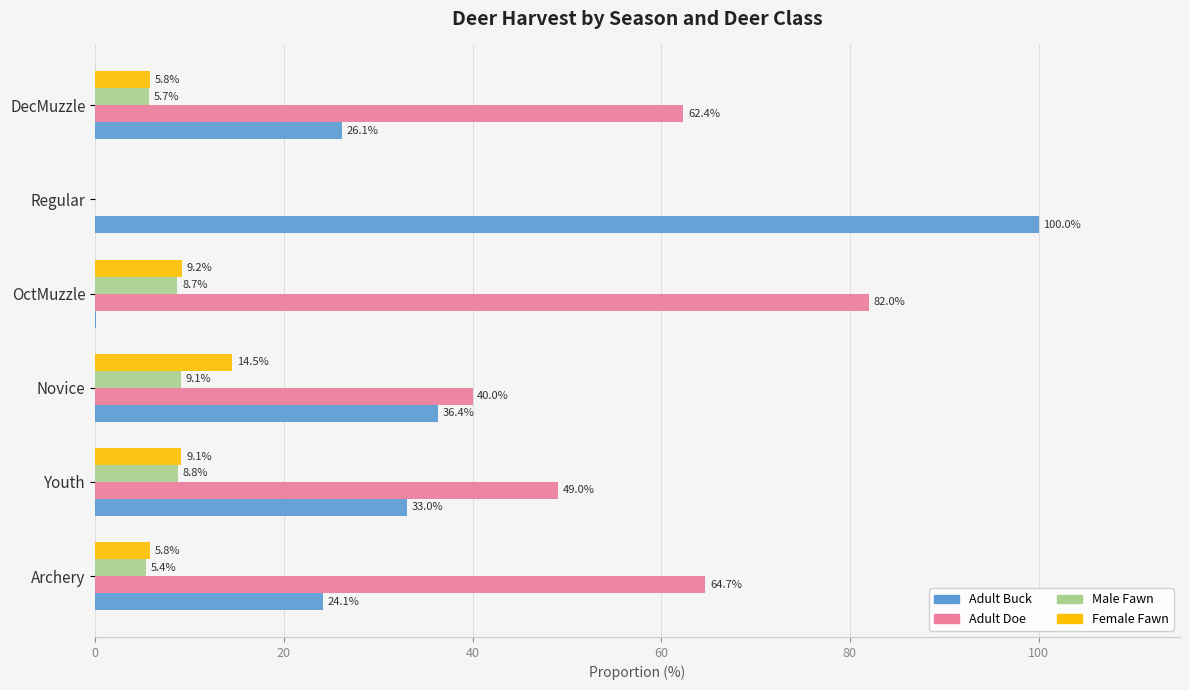

At which label is Adult Doe closest to 41?

Novice